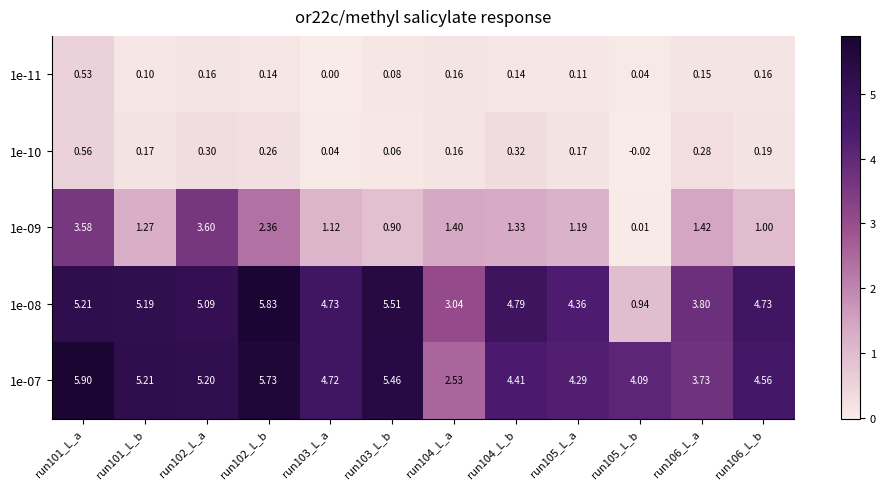

At how many categories does at least one series exceed 3?

12